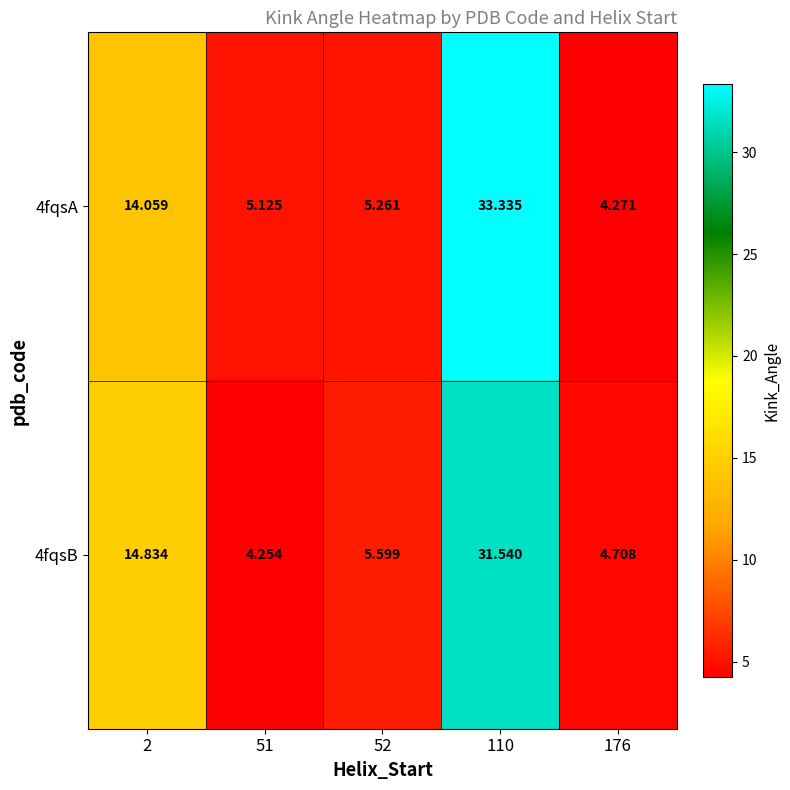

Between 2 and 52, which series saw the biggest shift?

4fqsB